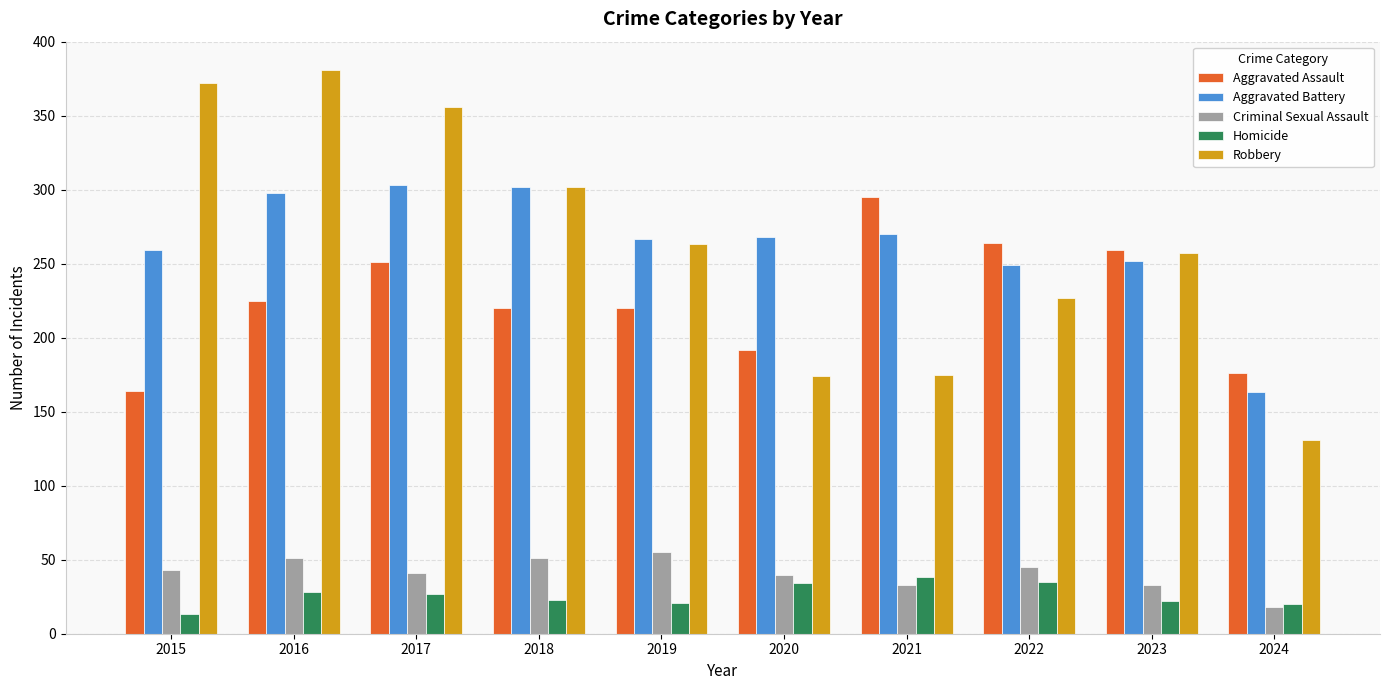

Which category has the highest value across all series?

2016